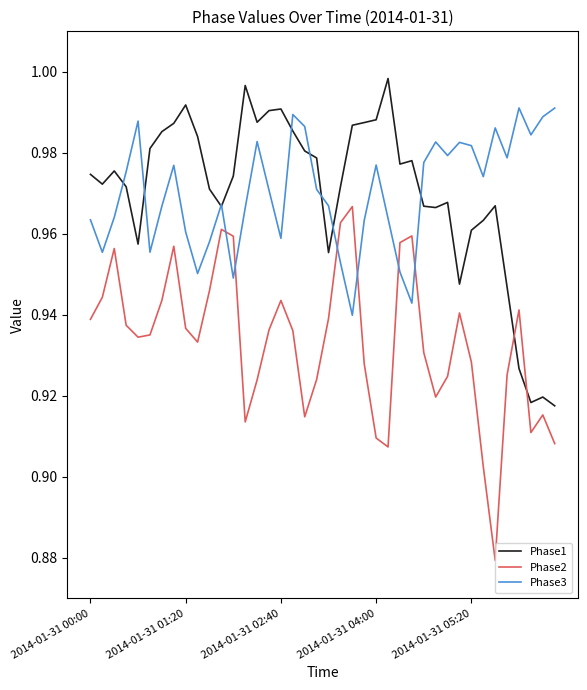

How many series are shown in this chart?

3